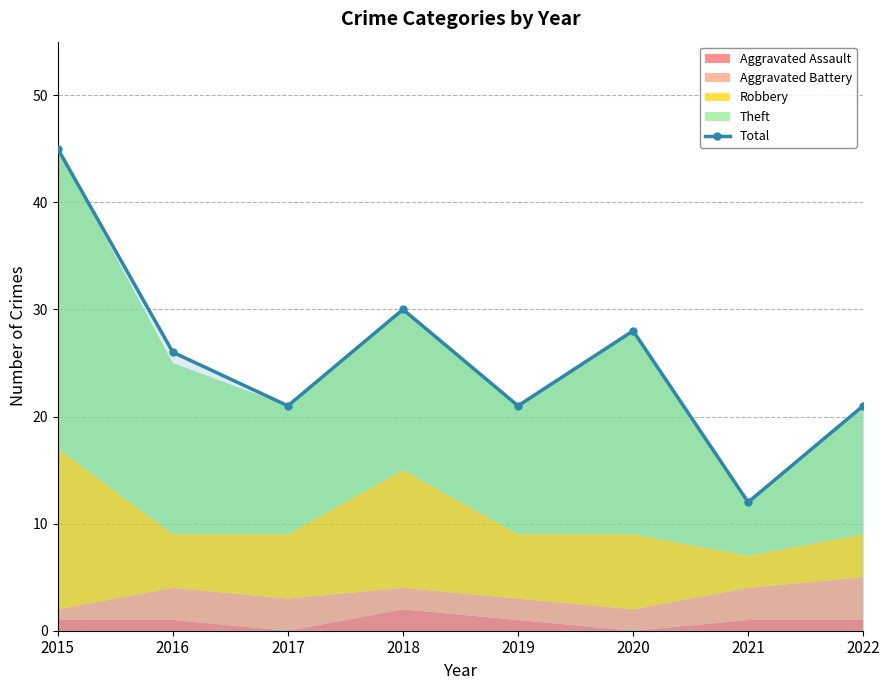

List the labels in order of value, largest first.

2015, 2018, 2020, 2016, 2017, 2019, 2022, 2021